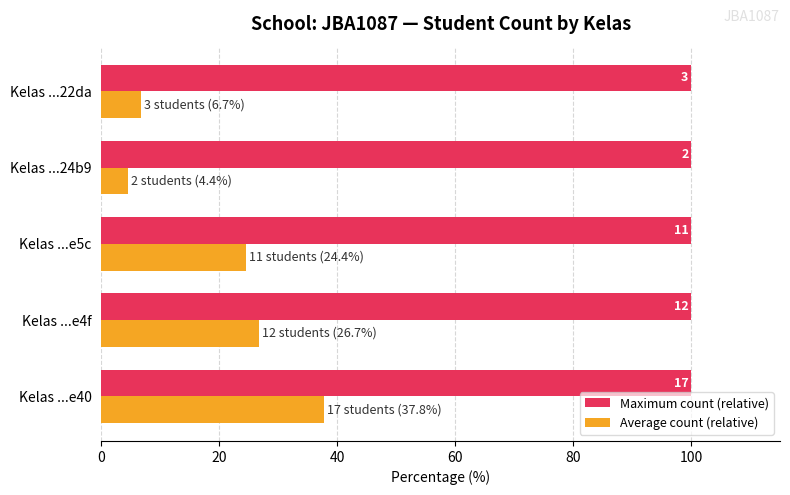

Which series has the widest spread of values?

Average count (relative)